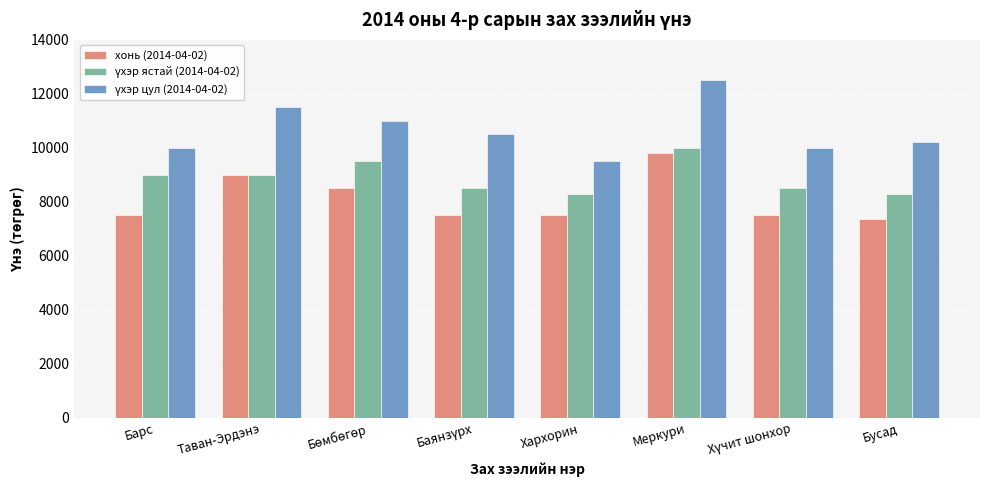

What is the sum of all хонь (2014-04-02) values?

64650